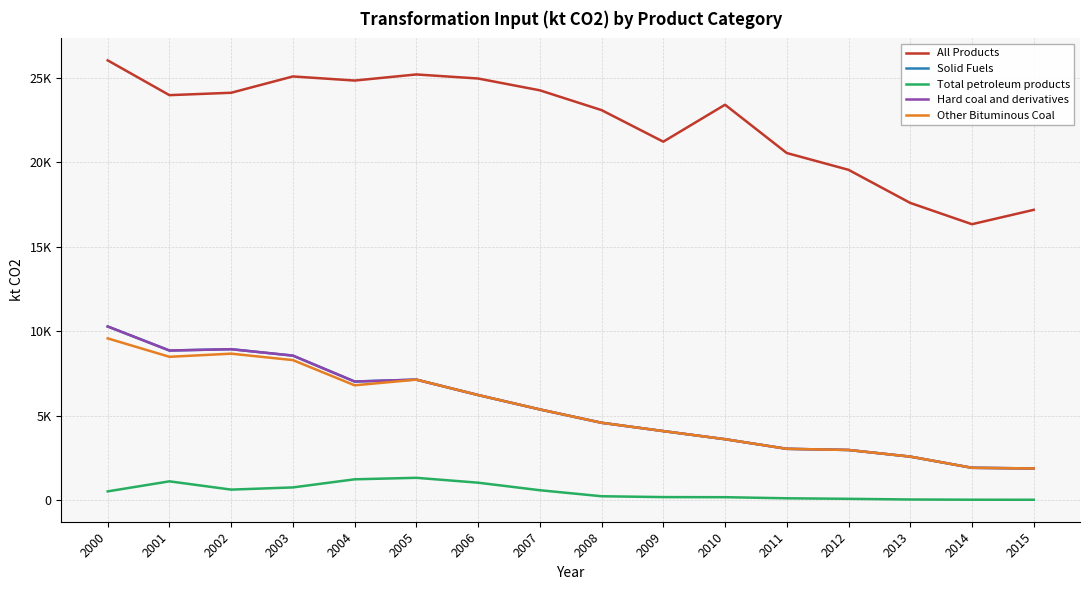

What is the maximum value shown in the chart?

26035.4